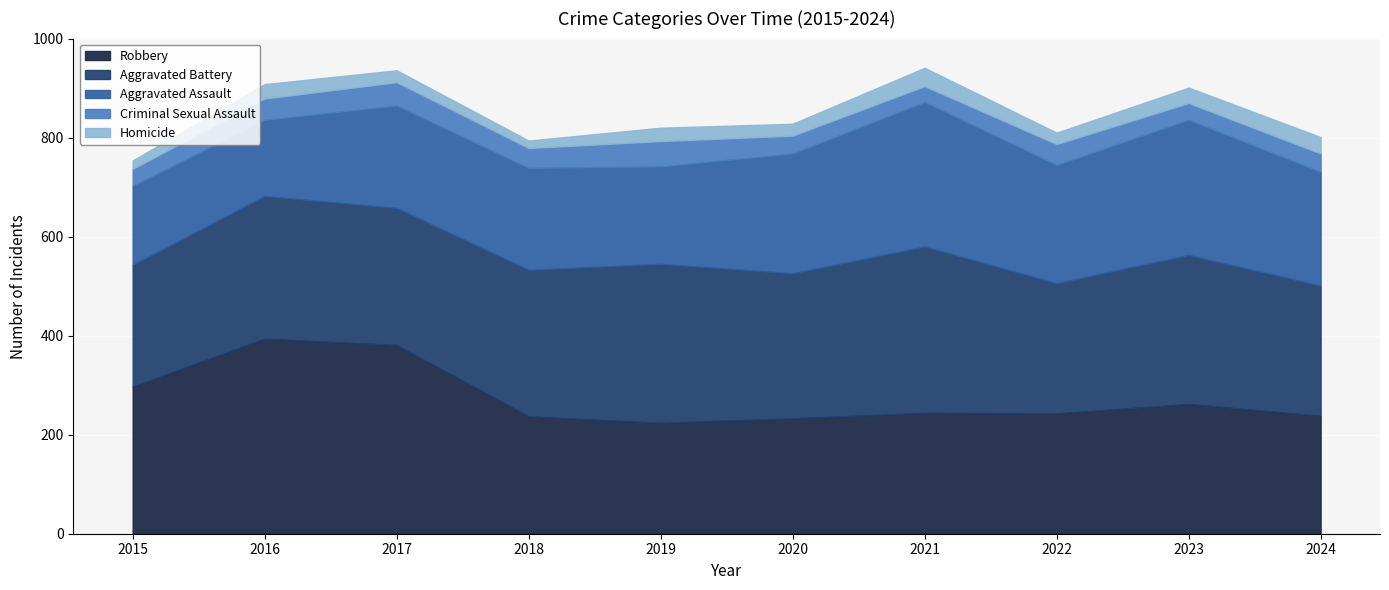

The value of Aggravated Battery at 2020 is 293. True or false?

True